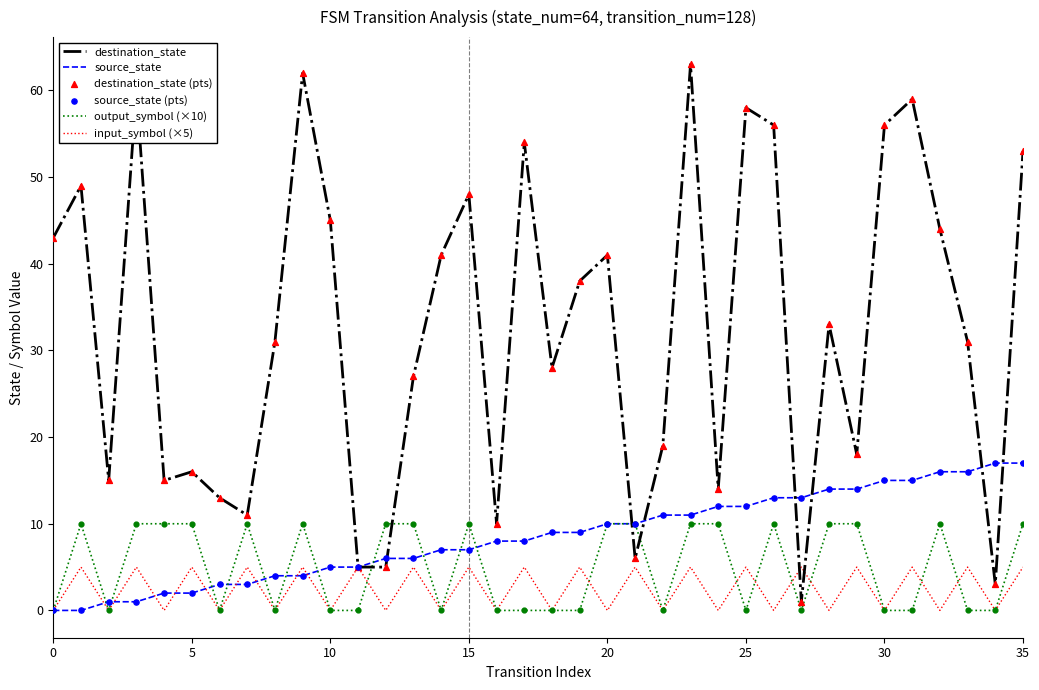

Which series has the widest spread of values?

destination_state